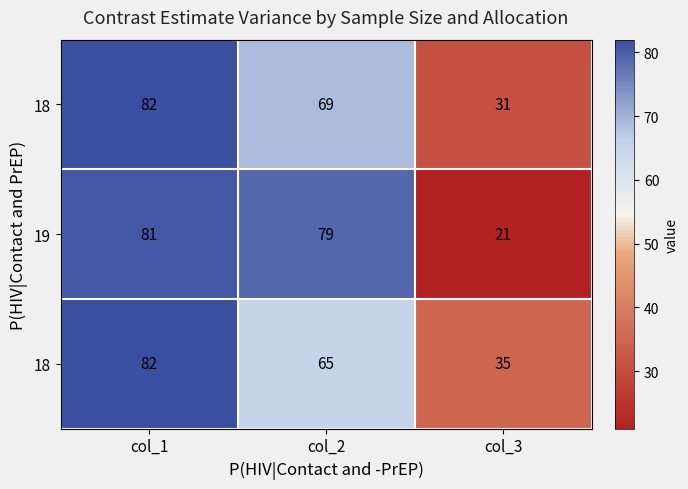

What is the difference between the highest and lowest values at col_2?

14